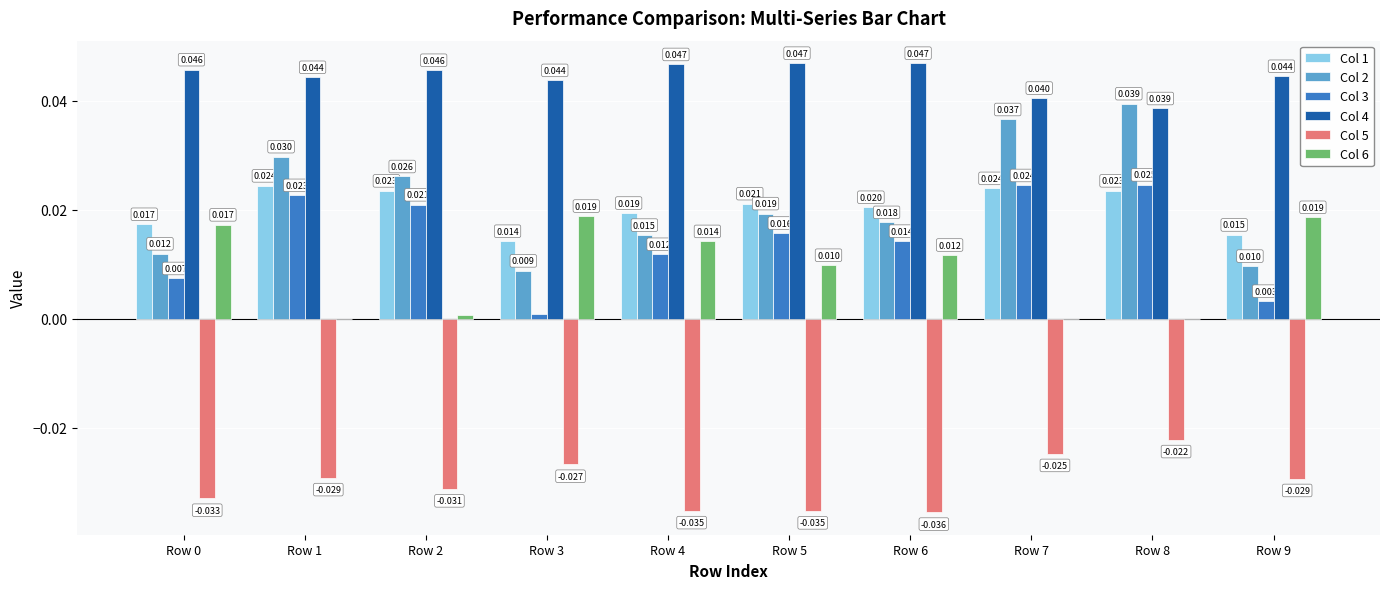

How many Col 4 values are between 0 and 1?

10